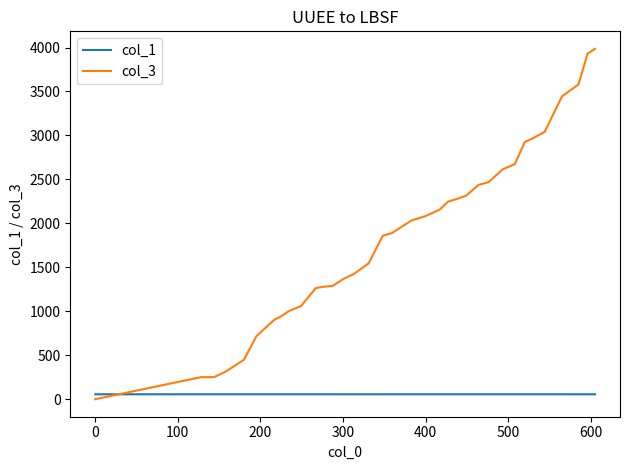

Which series ends up on top after the final intersection of col_3 and col_1?

col_3